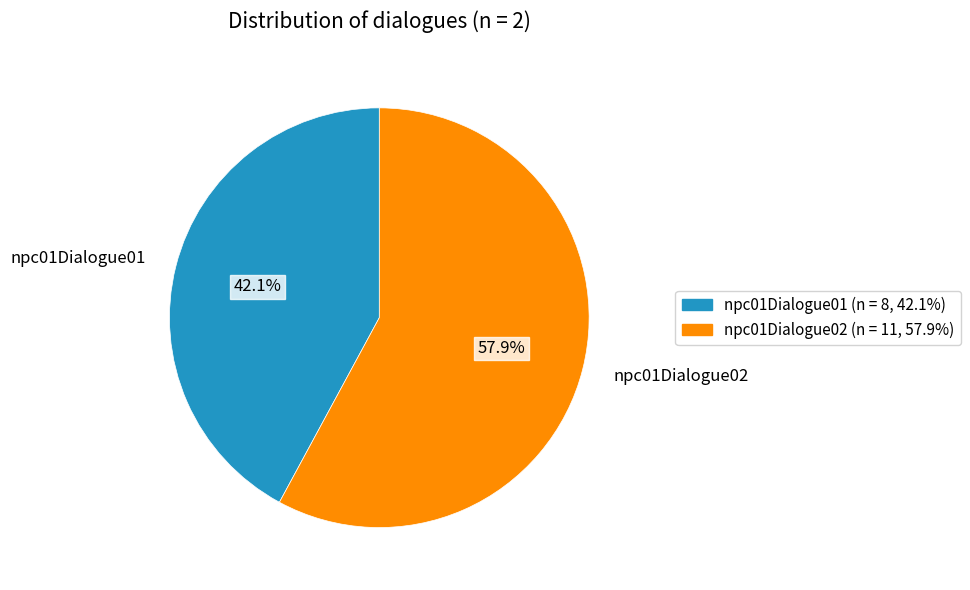

Rank the categories by value from highest to lowest.

npc01Dialogue02, npc01Dialogue01